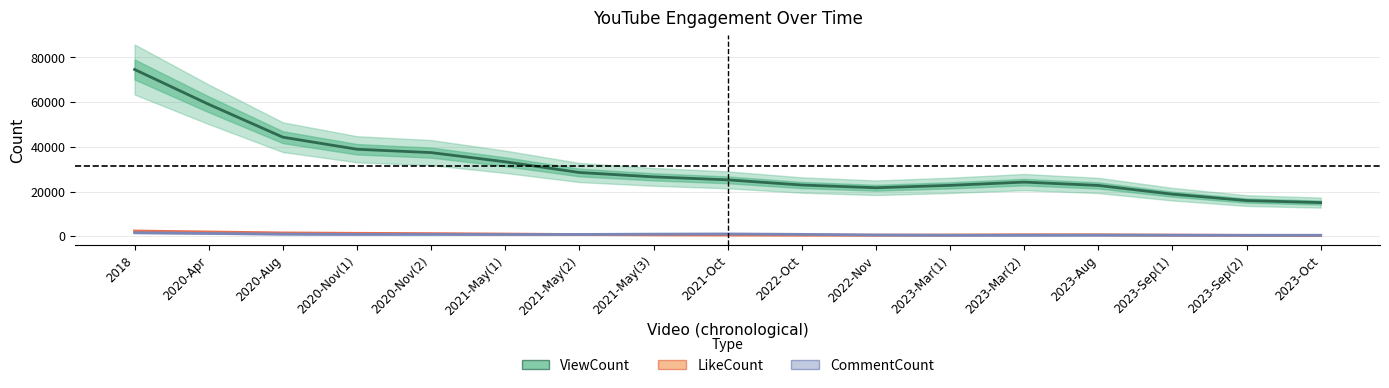

Is the value of CommentCount at 2020-Nov(2) greater than the value of LikeCount at 2023-Mar(1)?

Yes